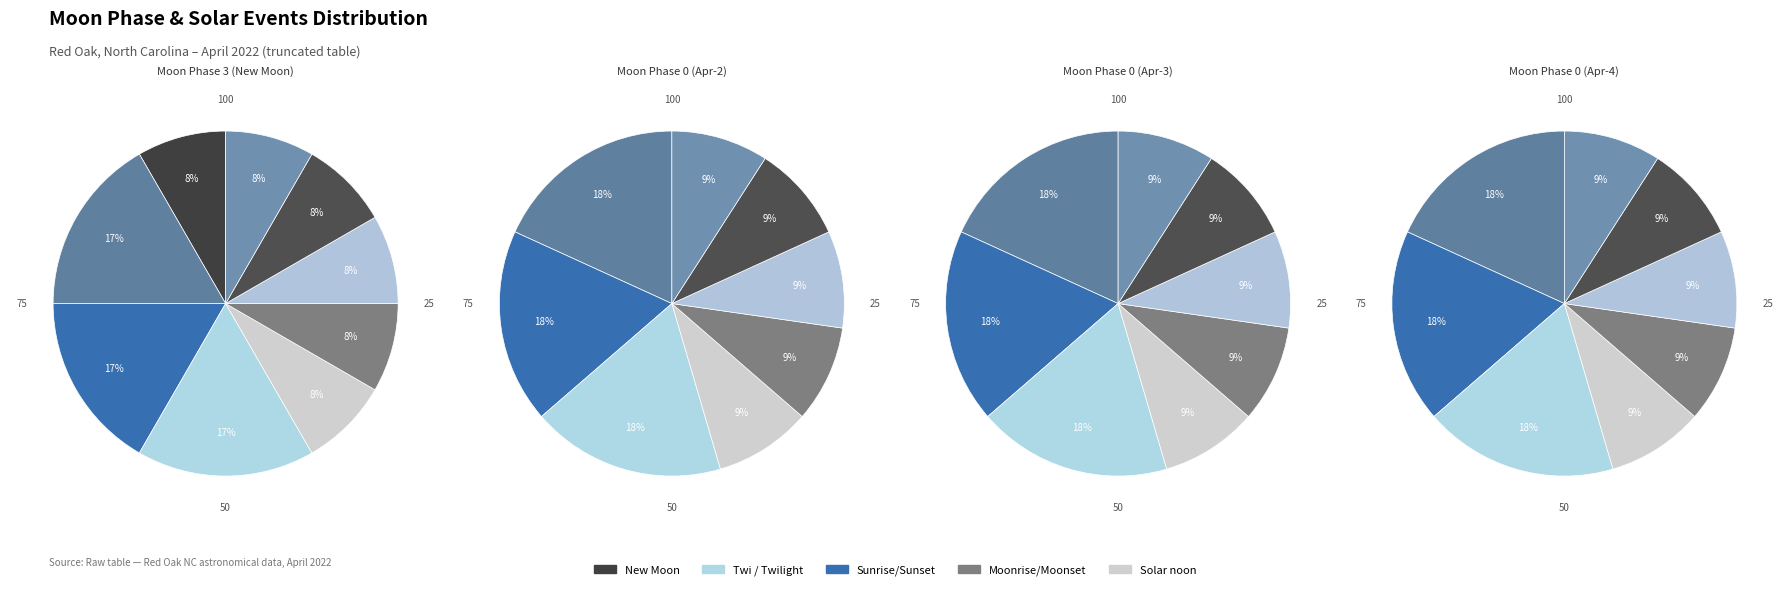

How many segments does this pie chart have?

9